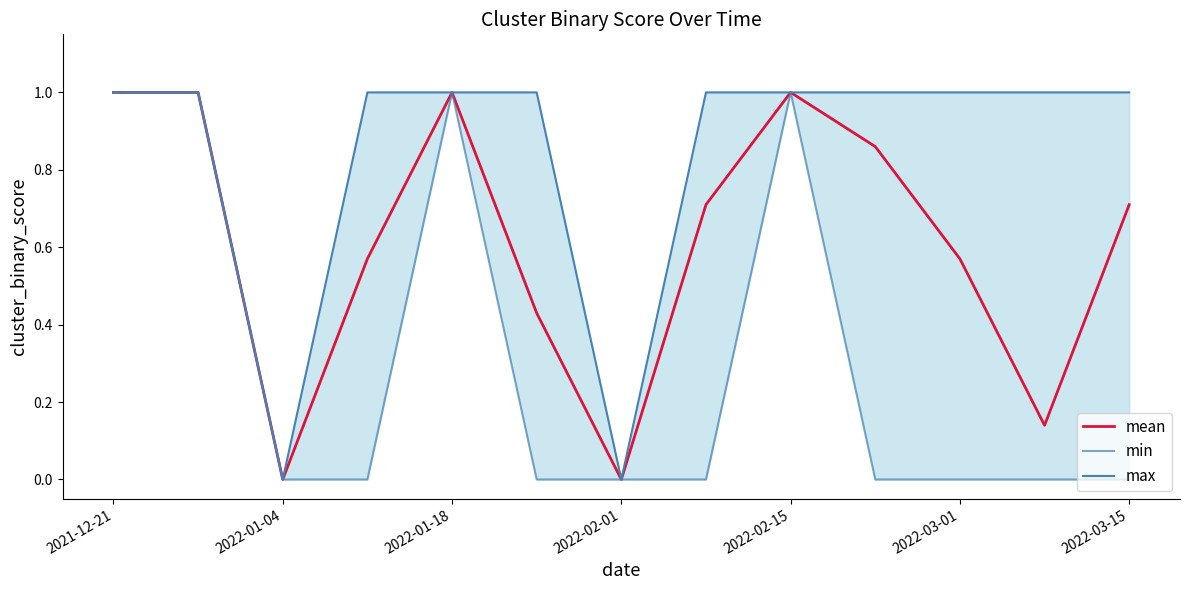

What is the highest value of the mean series?

1.0